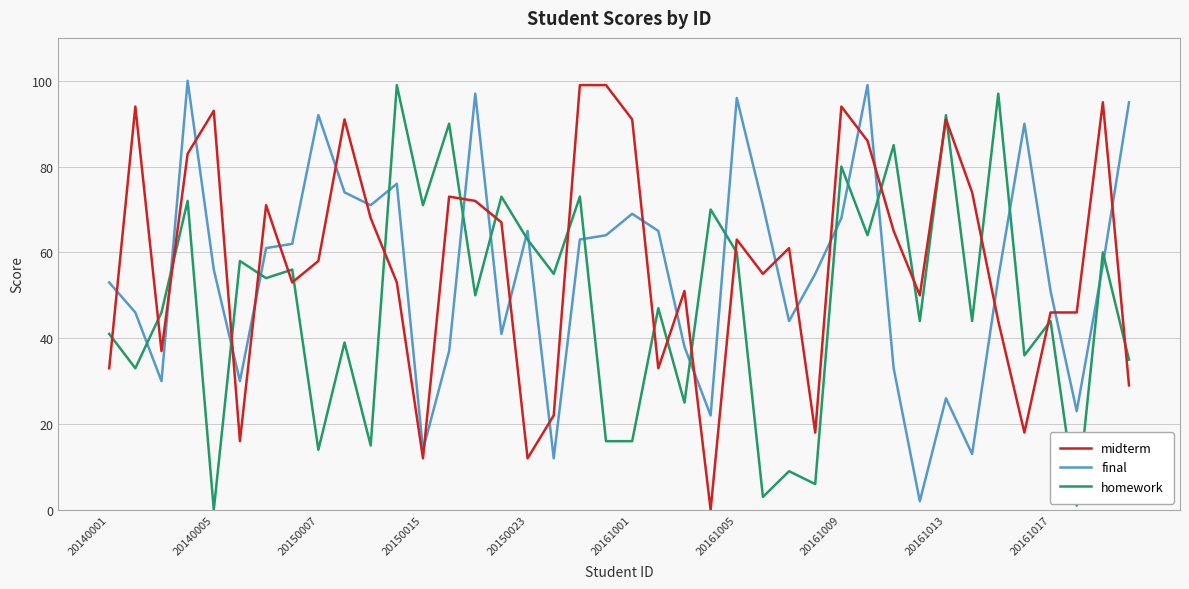

What is the difference between the second highest and second lowest values in the homework series?

96